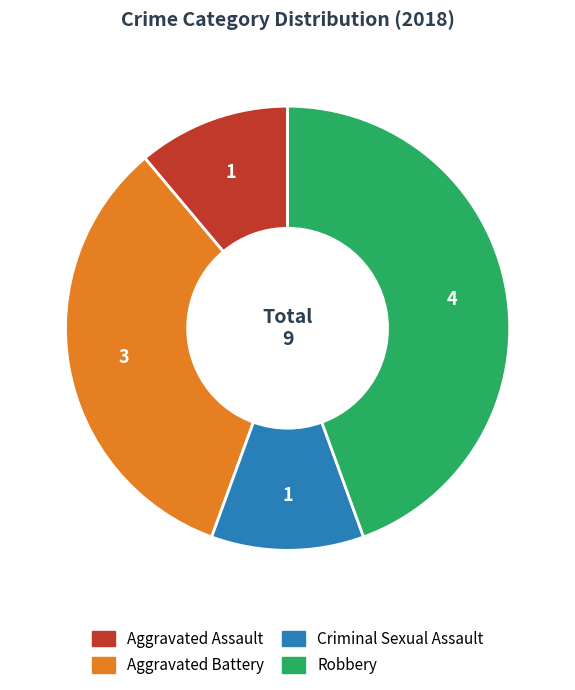

Which slice is the largest?

Robbery